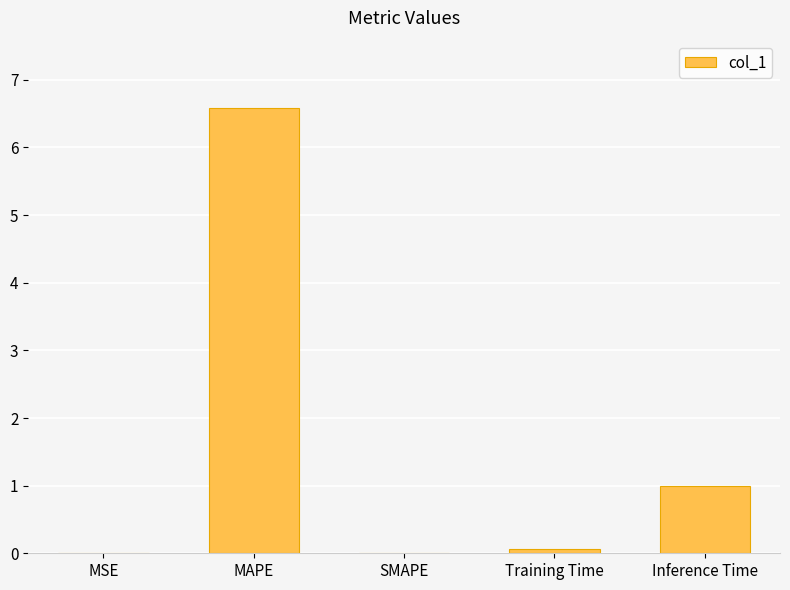

What is the sum of all values?

7.6